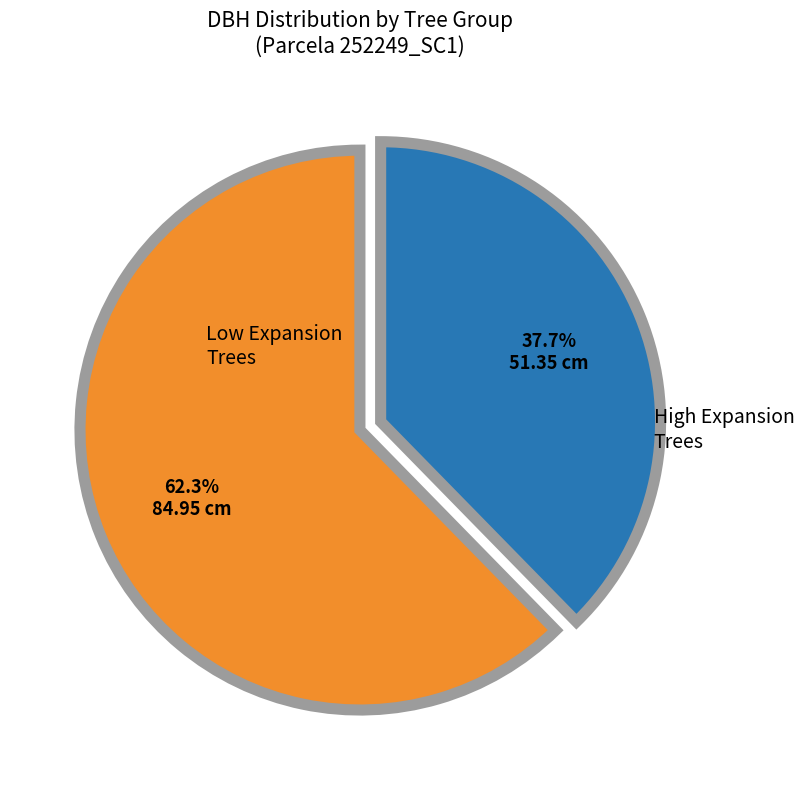

Does any single category account for the majority?

Yes